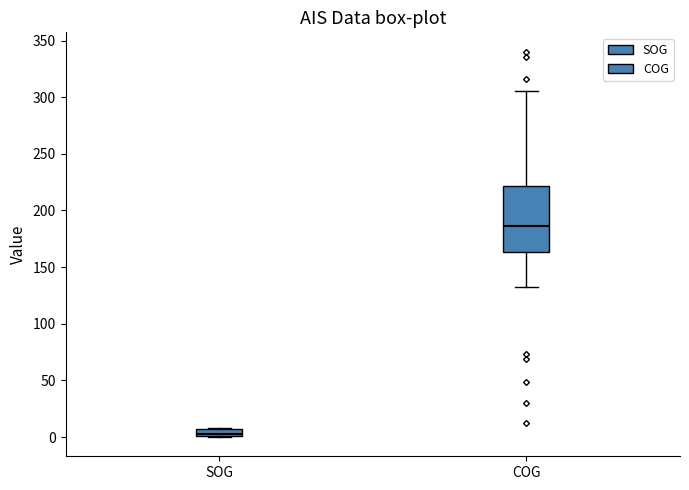

Comparing the boxes themselves (not the whiskers), which one is the tallest?

COG